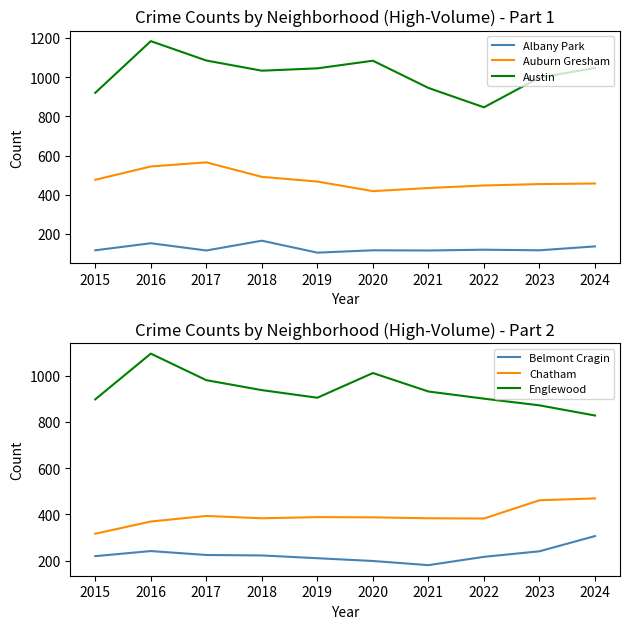

How many interior local peaks does the Austin series have?

2